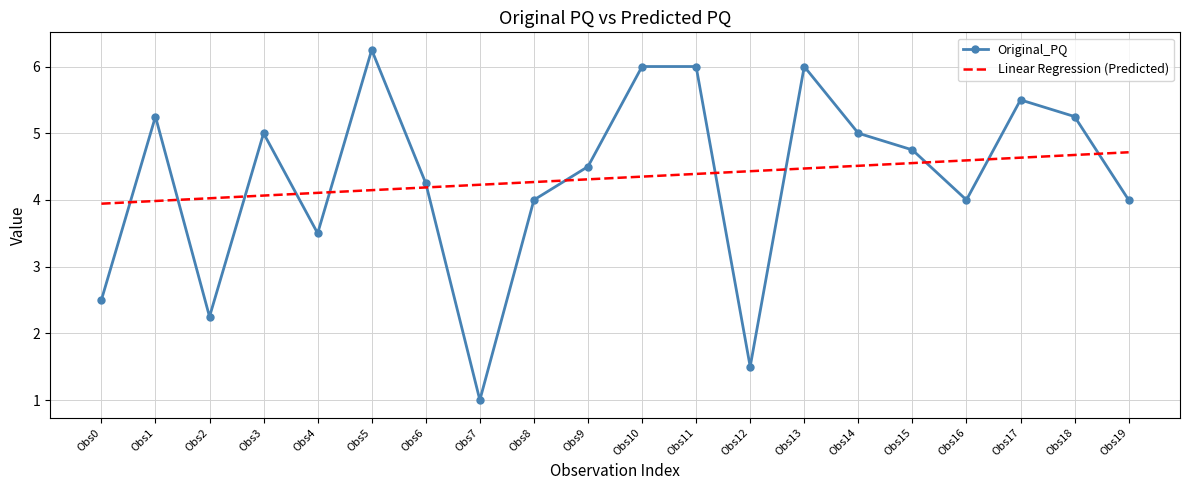

Read the Original_PQ value at Obs14.

5.0